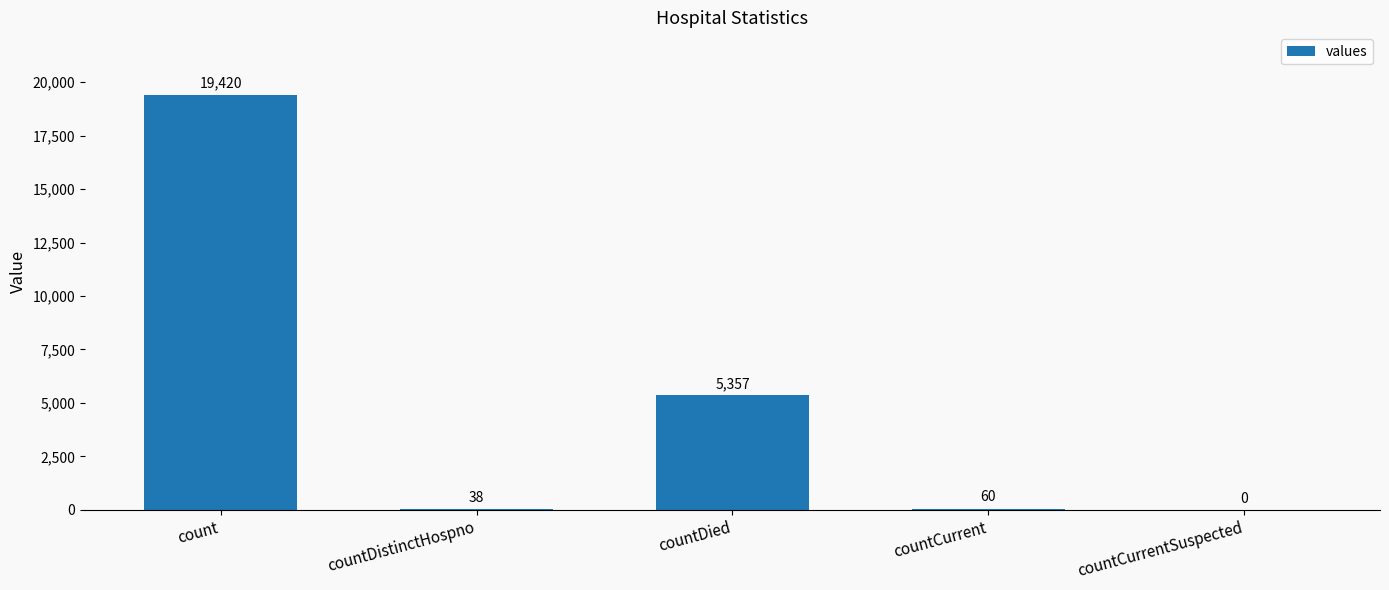

What is the change in value from countDistinctHospno to countDied?

+5319